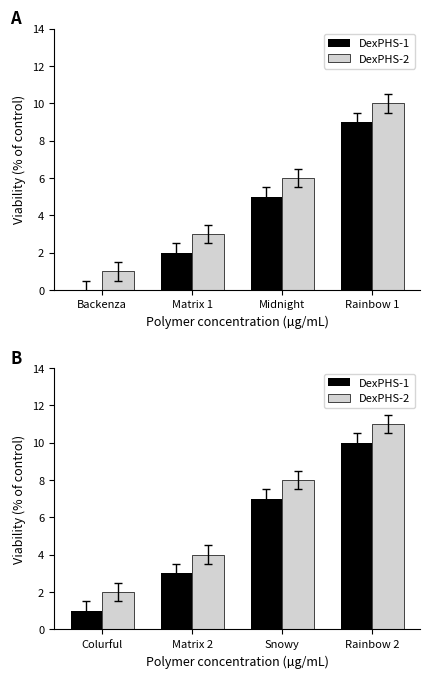

How many series are shown in this chart?

2